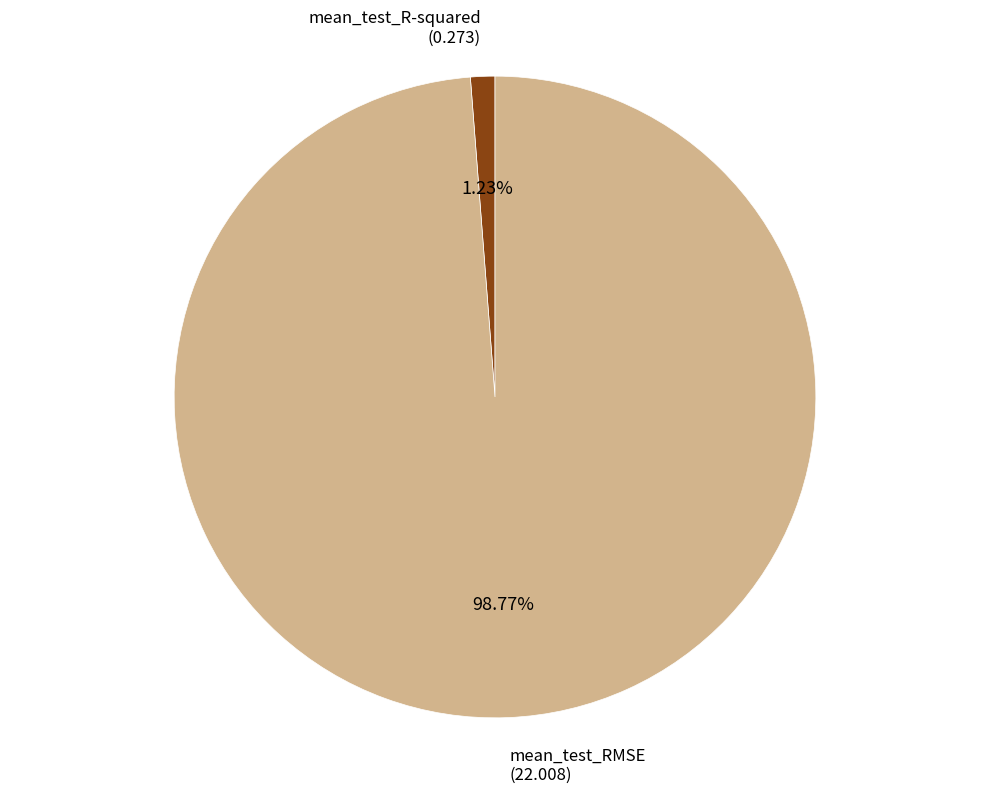

Is it true that mean_test_R-squared is 1% of the pie?

True